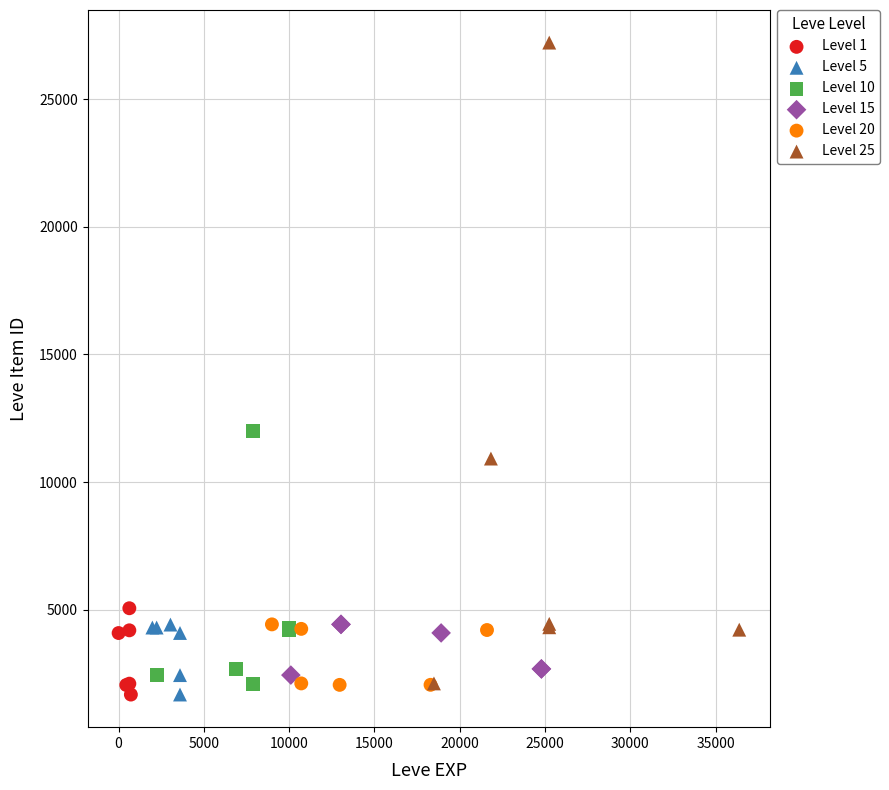

Which series contains the highest Y value?

Level 25